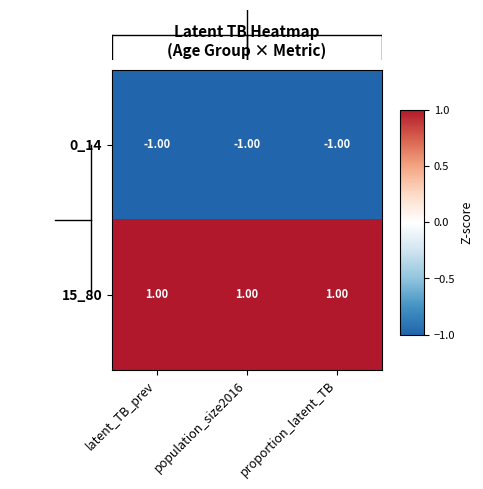

At which label is 0_14 closest to -1?

latent_TB_prev